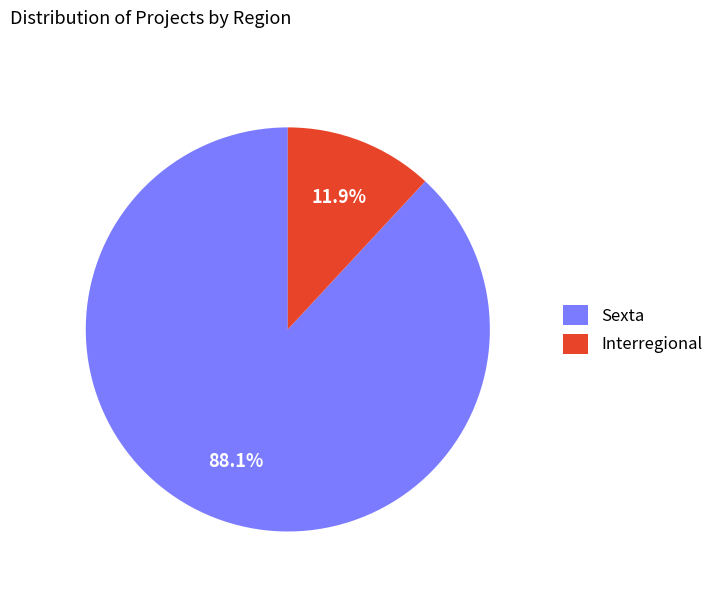

Between Sexta and Interregional, which is larger?

Sexta